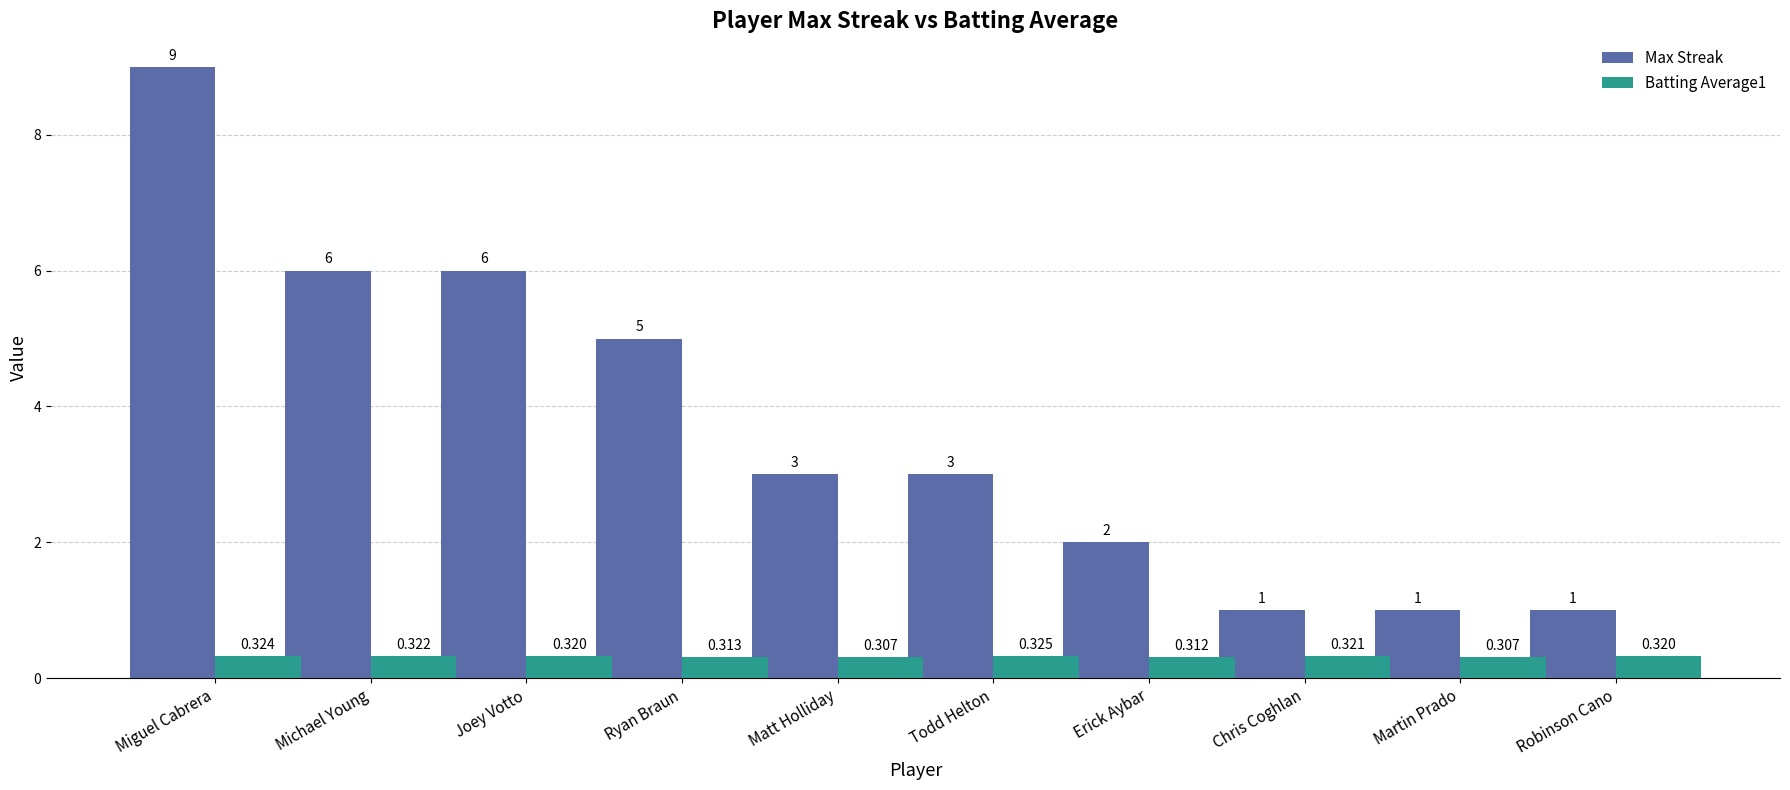

What is the sum of the Max Streak values at Martin Prado and Michael Young?

7.0